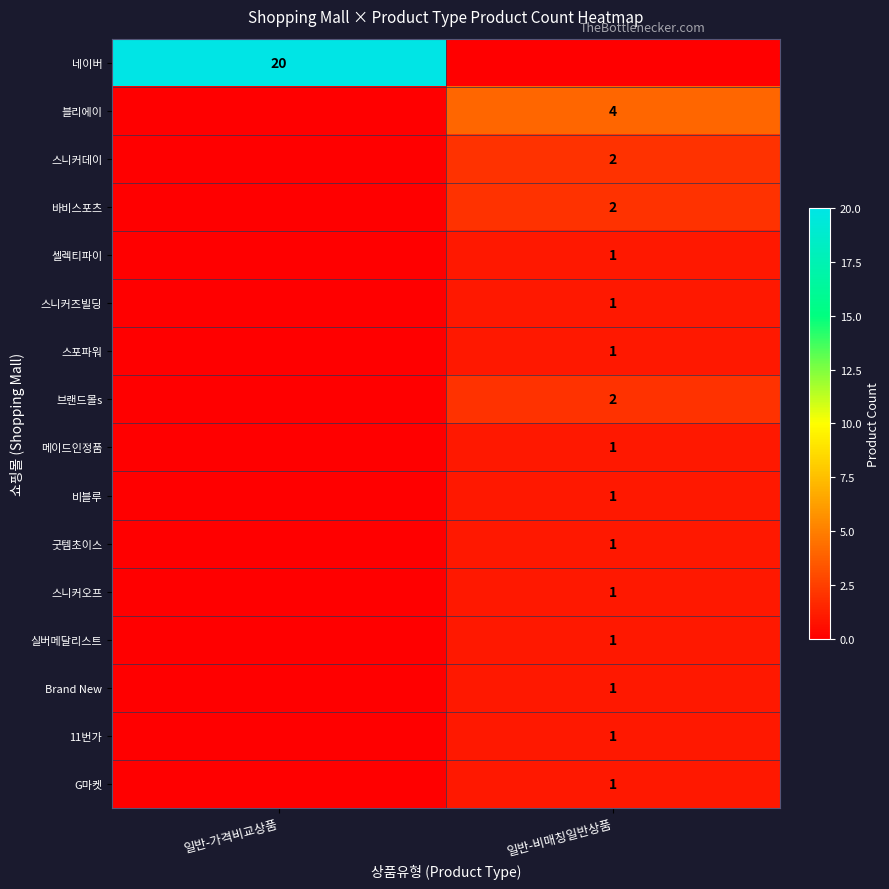

The 메이드인정품 series shows 1 at 일반-비매칭일반상품. True or false?

True